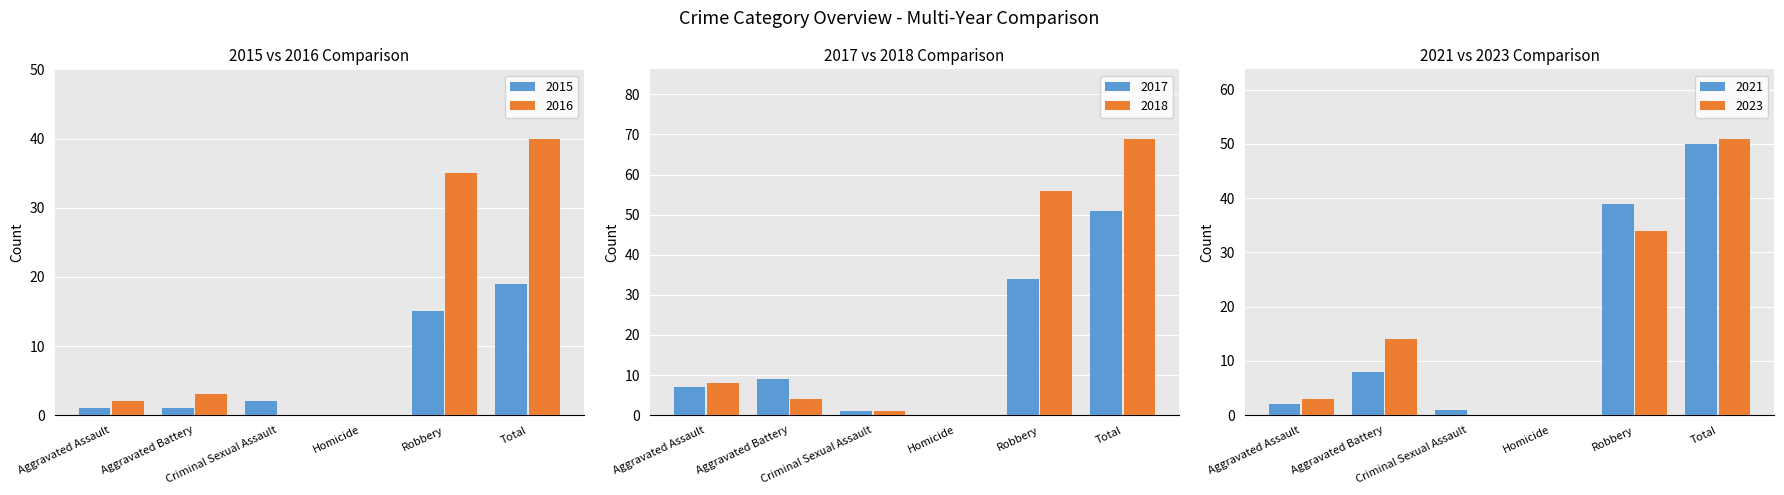

Which label corresponds to the largest value in the chart?

Total